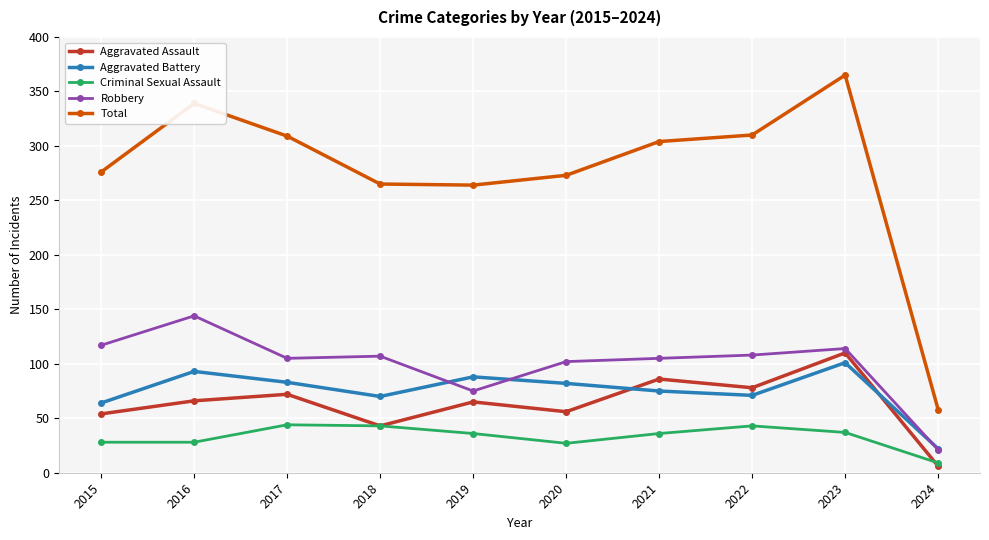

Which label corresponds to the largest value in the chart?

2023